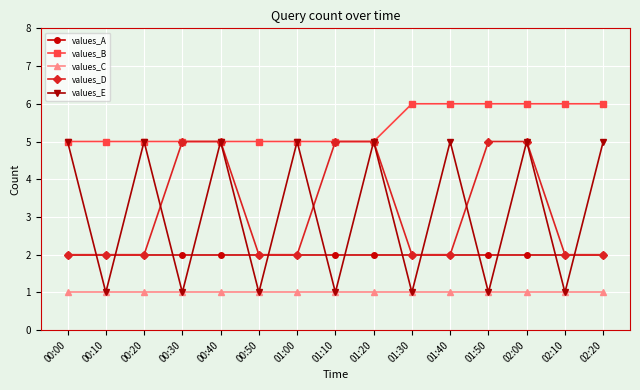

True or false: values_A has a value of 0 at 02:00.

False